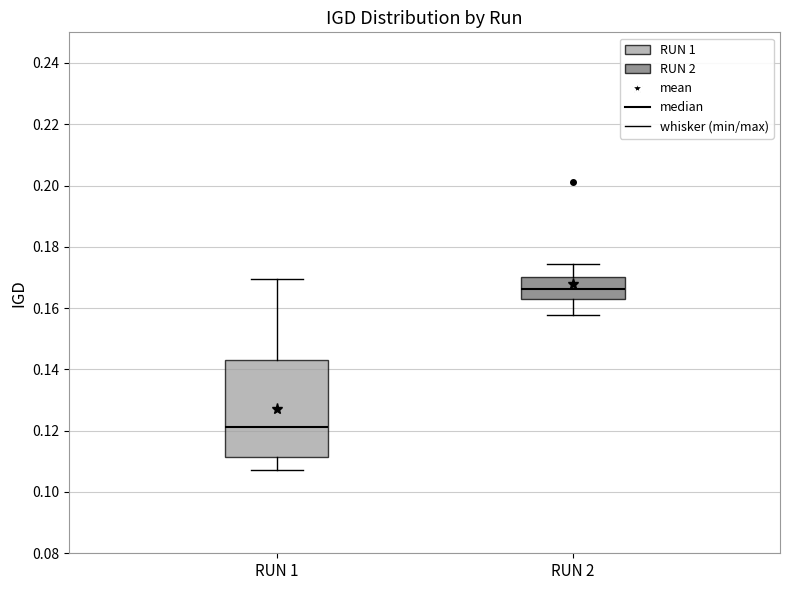

Reading left to right, read every box against the y-axis: the position of its median line, the range the box covers, and the ends of its whiskers. The values are not printed on the chart, so give them approximately, as read against the axis.

RUN 1: median 0.122, box 0.112 to 0.144, whiskers 0.108 to 0.170
RUN 2: median 0.166, box 0.162 to 0.170, whiskers 0.158 to 0.174